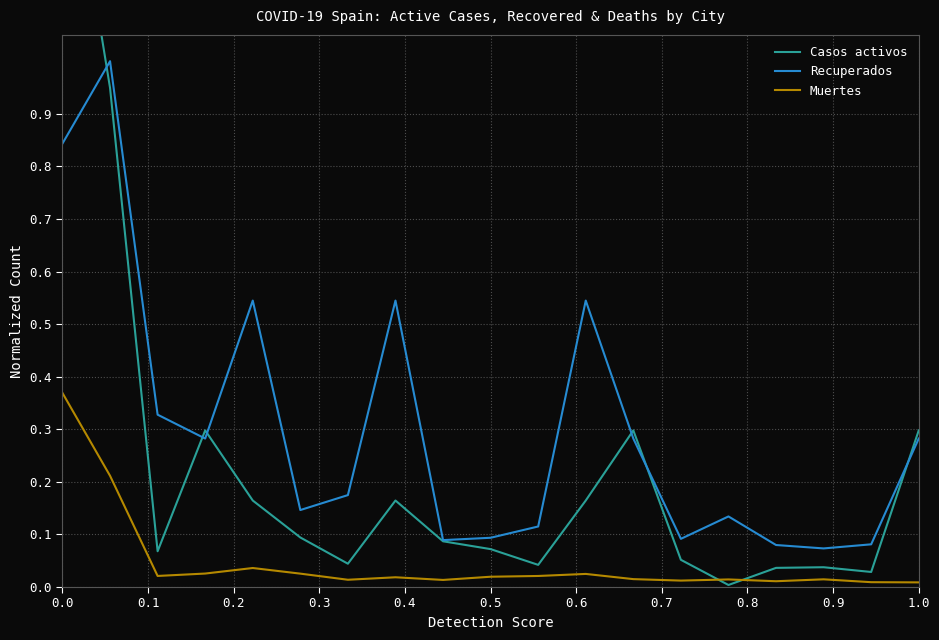

Is it true that Recuperados equals 1.5 at 0.0?

False